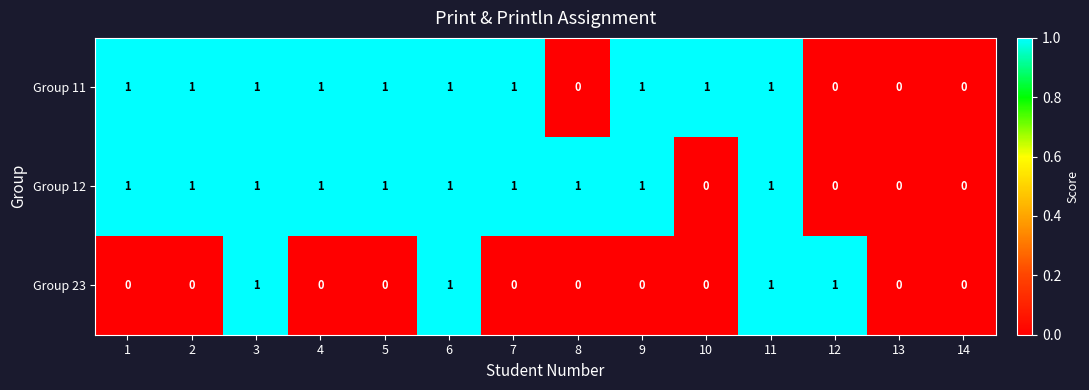

True or false: Group 12 has a value of -1 at 13.

False